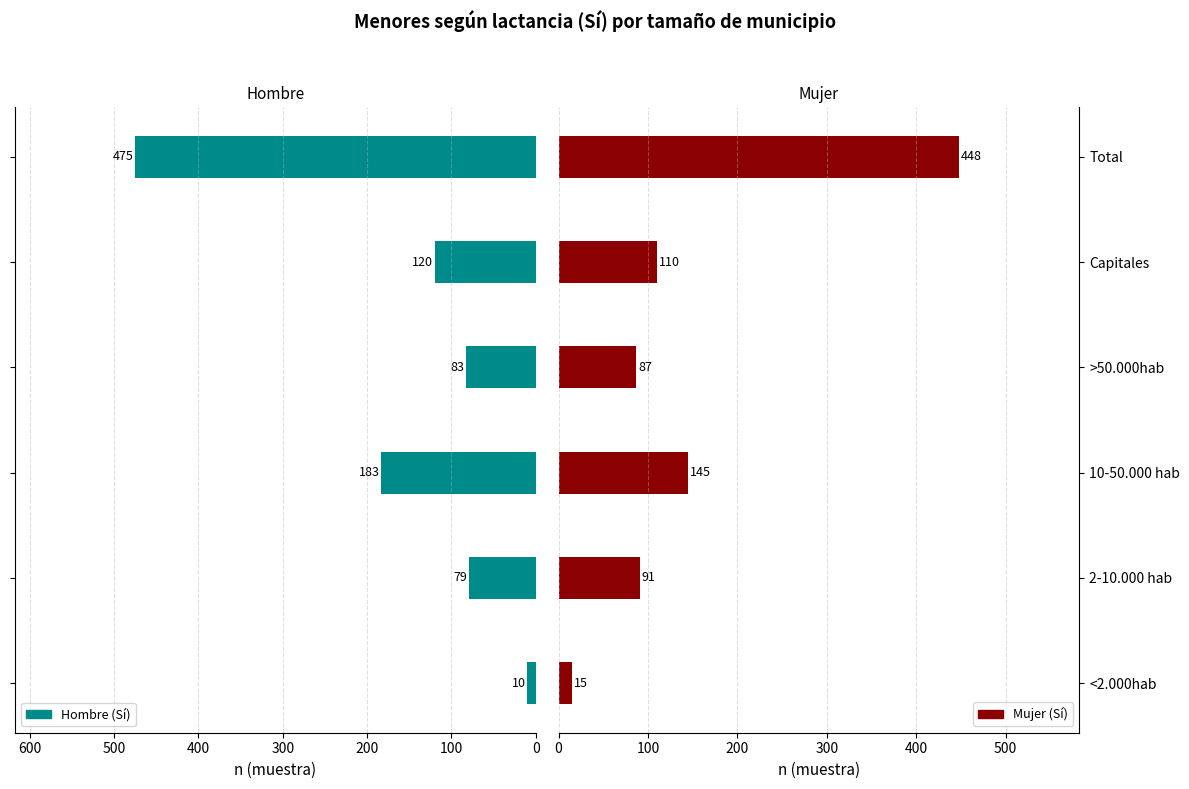

What is the lowest value of the Hombre (Sí) series?

10